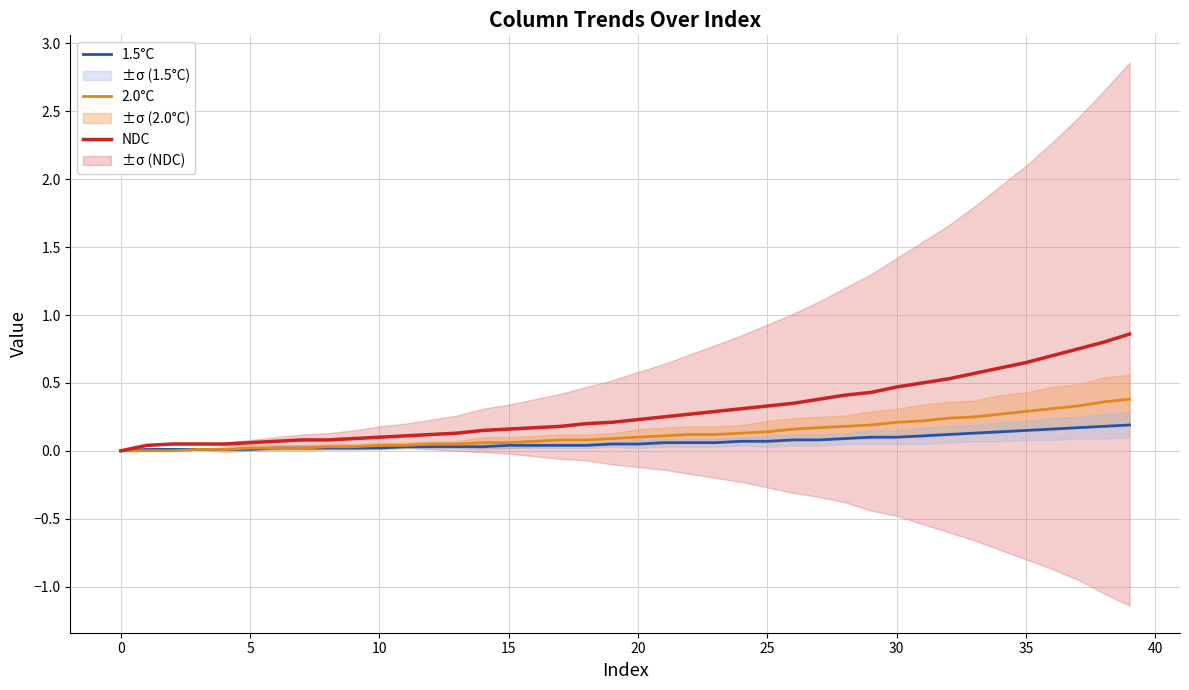

Reading right to left, transcribe all the data shown in this chart.

1.5°C: 0.2	0.2	0.2	0.2	0.1	0.1	0.1	0.1	0.1	0.1	0.1	0.1	0.1	0.1	0.1	0.1	0.1	0.1	0.1	0.1	0.1	0.0	0.0	0.0	0.0	0.0	0.0	0.0	0.0	0.0	0.0	0.0	0.0	0.0	0.0	0.0	0.0	0.0	0.0	0.0
2.0°C: 0.4	0.4	0.3	0.3	0.3	0.3	0.2	0.2	0.2	0.2	0.2	0.2	0.2	0.2	0.1	0.1	0.1	0.1	0.1	0.1	0.1	0.1	0.1	0.1	0.1	0.1	0.1	0.1	0.0	0.0	0.0	0.0	0.0	0.0	0.0	0.0	0.0	0.0	0.0	0.0
NDC: 0.9	0.8	0.8	0.7	0.7	0.6	0.6	0.5	0.5	0.5	0.4	0.4	0.4	0.3	0.3	0.3	0.3	0.3	0.2	0.2	0.2	0.2	0.2	0.2	0.2	0.1	0.1	0.1	0.1	0.1	0.1	0.1	0.1	0.1	0.1	0.1	0.1	0.1	0.0	0.0